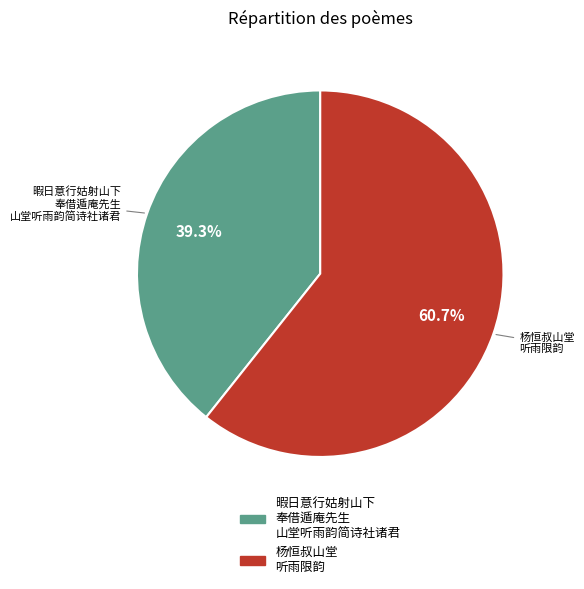

How many slices are in this pie chart?

2